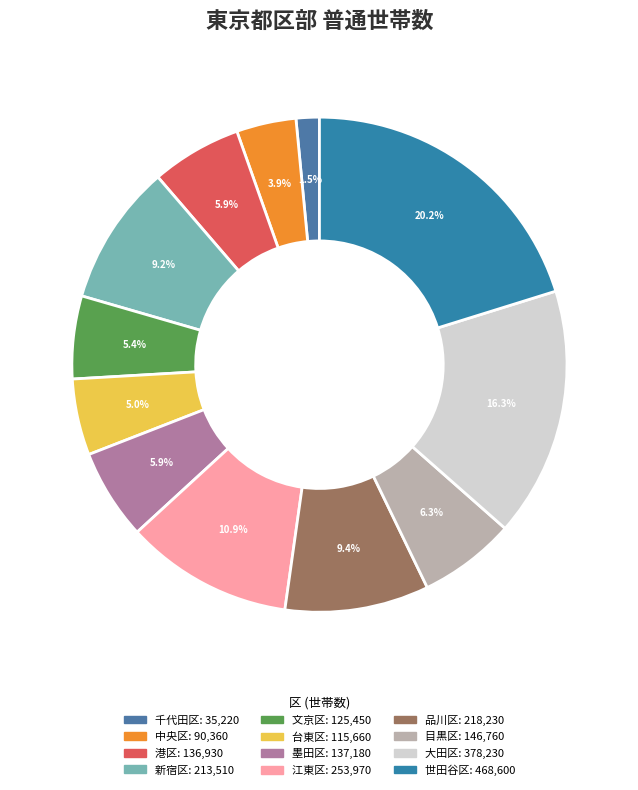

To the nearest percent, what portion does 文京区 represent?

5%